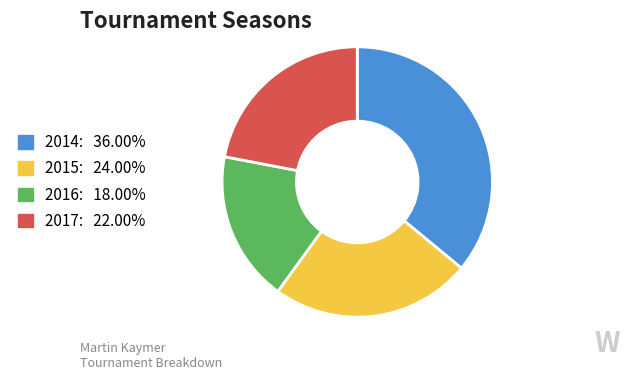

How many segments does this pie chart have?

4